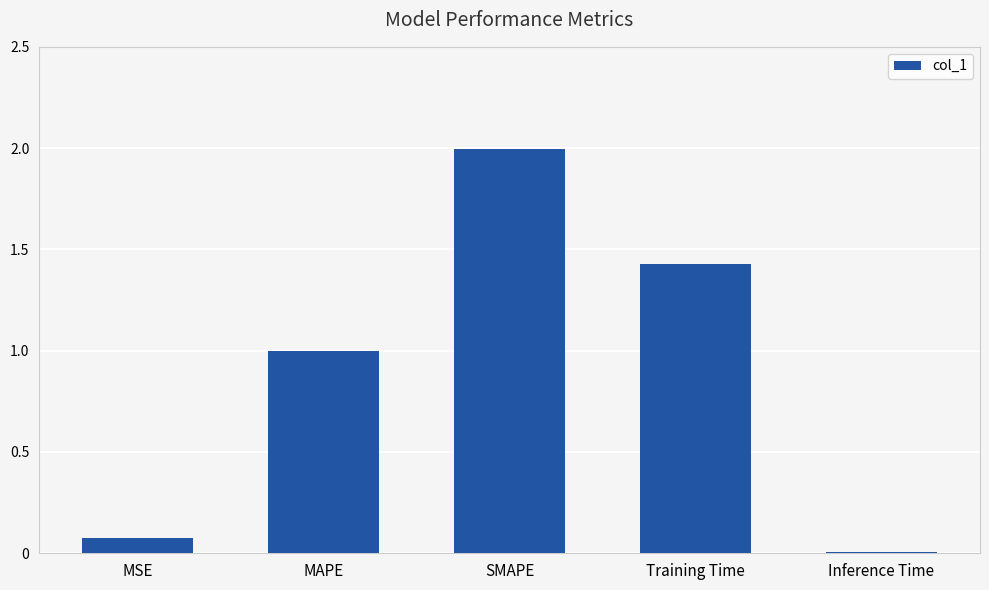

What is the value of the 2nd bar from the left?

1.0